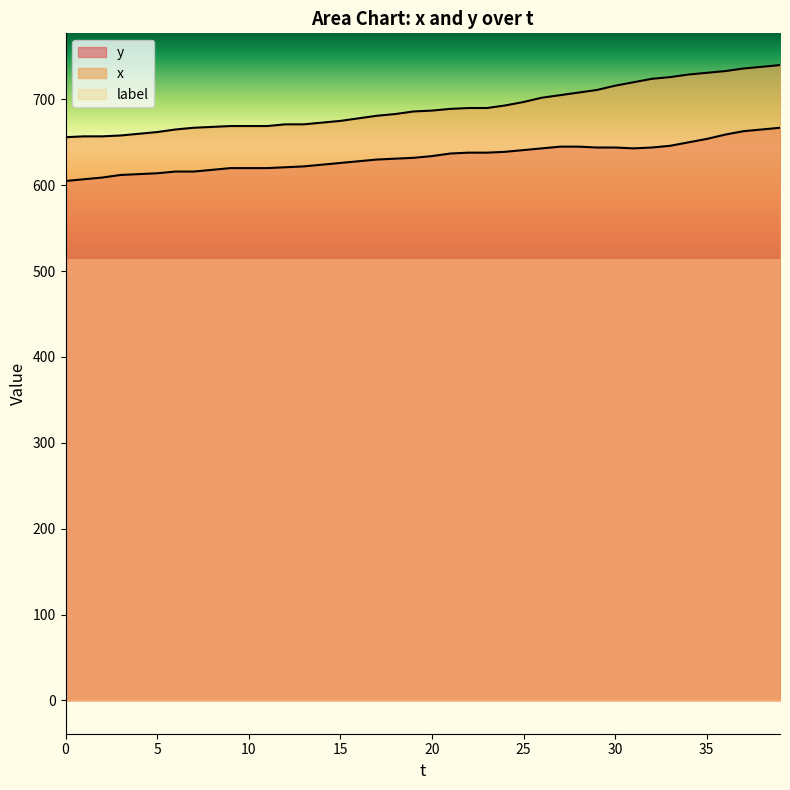

Rank the series by their maximum value, from highest to lowest.

x, y